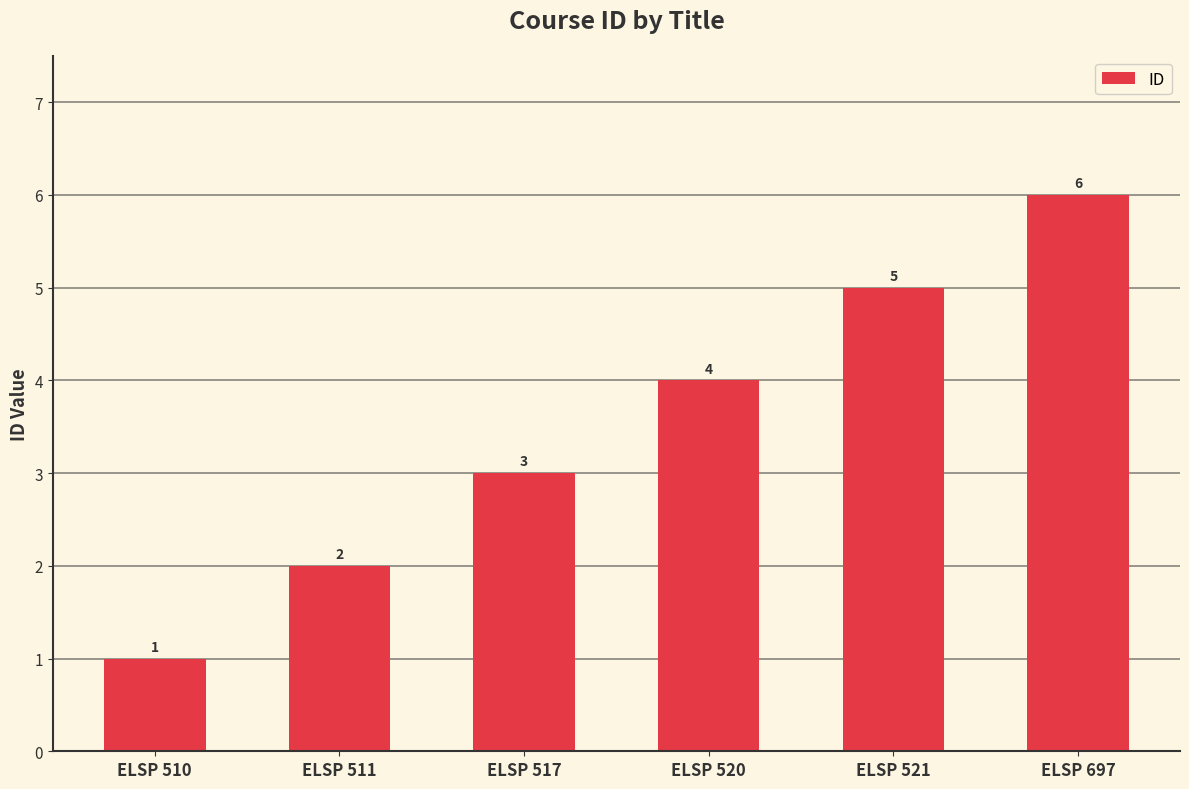

List the labels in order of value, largest first.

ELSP 697, ELSP 521, ELSP 520, ELSP 517, ELSP 511, ELSP 510